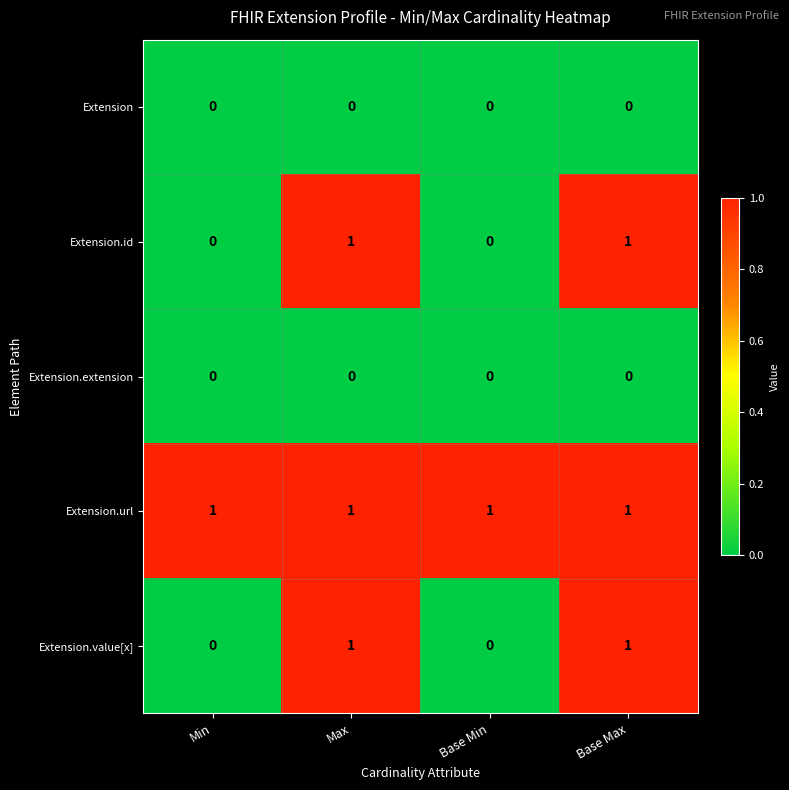

How many Extension.id values are between 0 and 1?

4